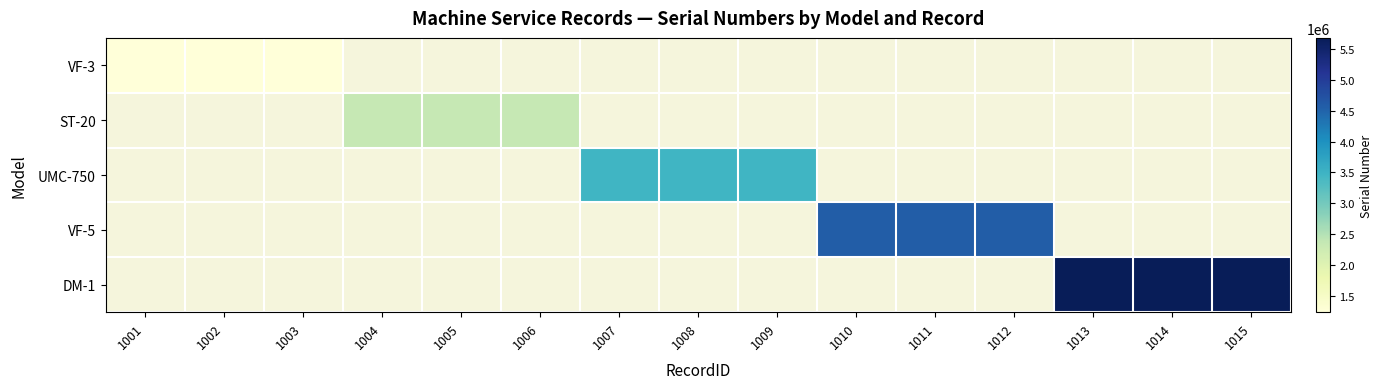

Which has a higher value, 1004 or 1013?

1013